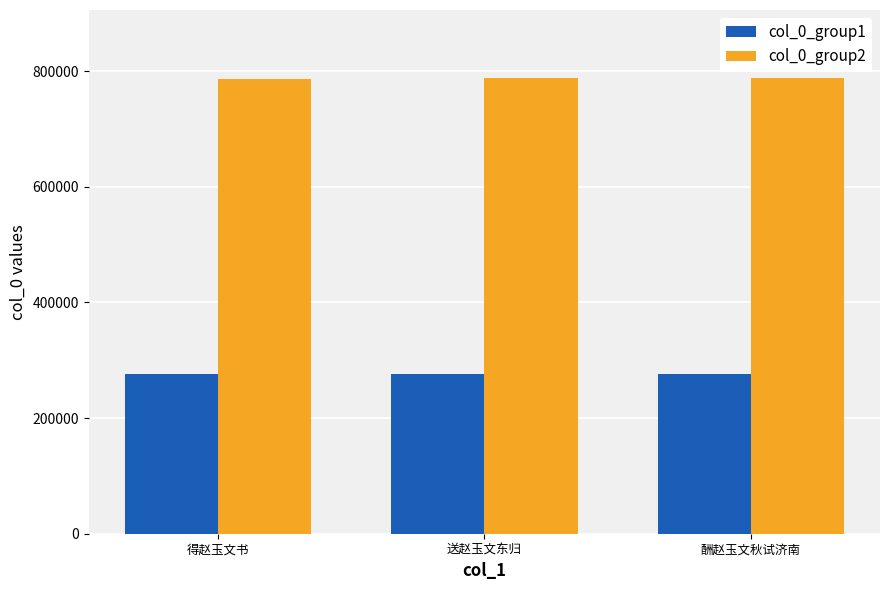

At 得赵玉文书, list the series in order from smallest to largest.

col_0_group1, col_0_group2